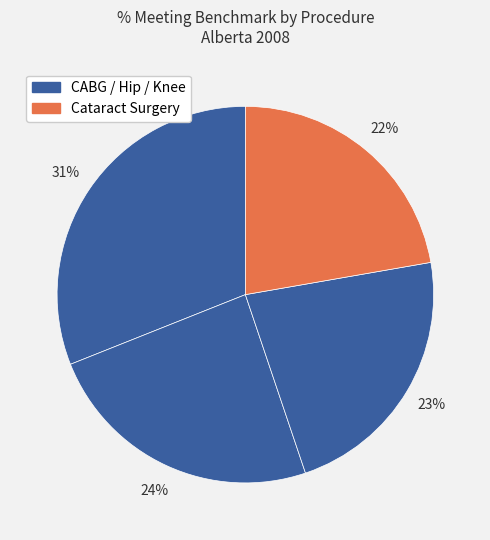

Count the number of slices in the pie.

4